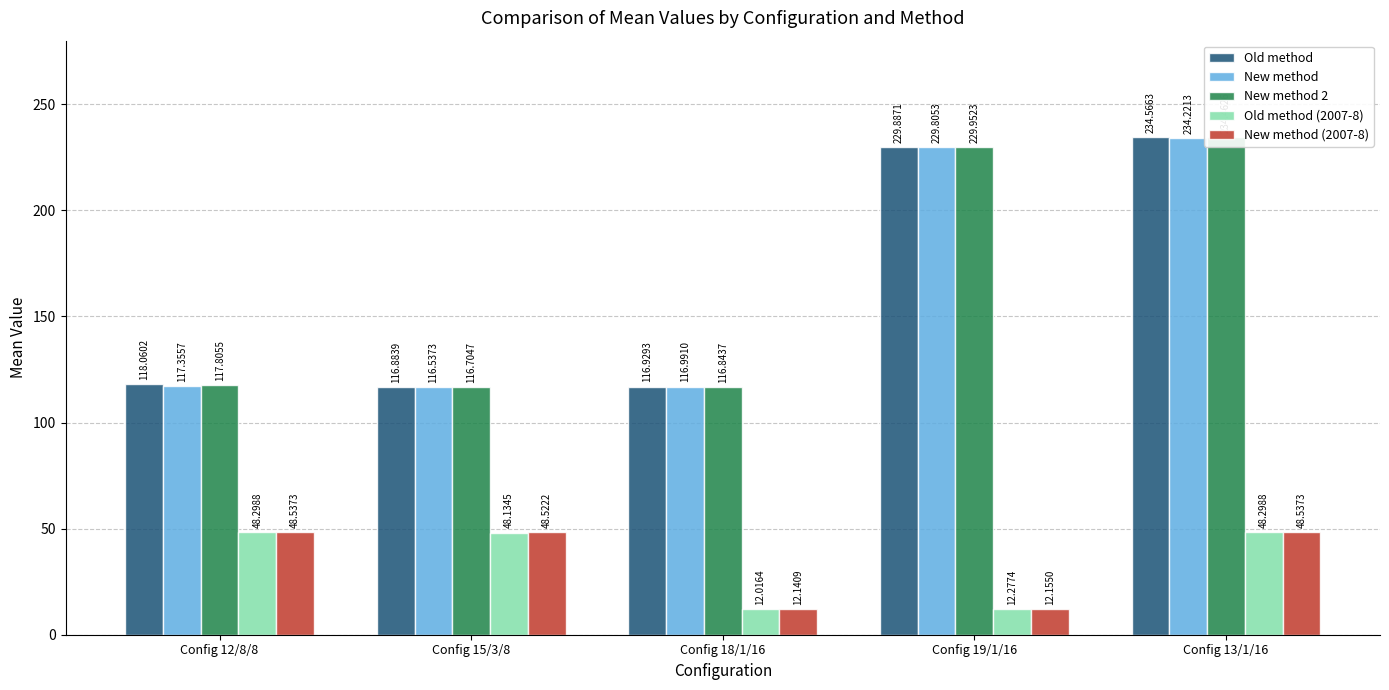

What is the total value across all series at Config 15/3/8?

446.8